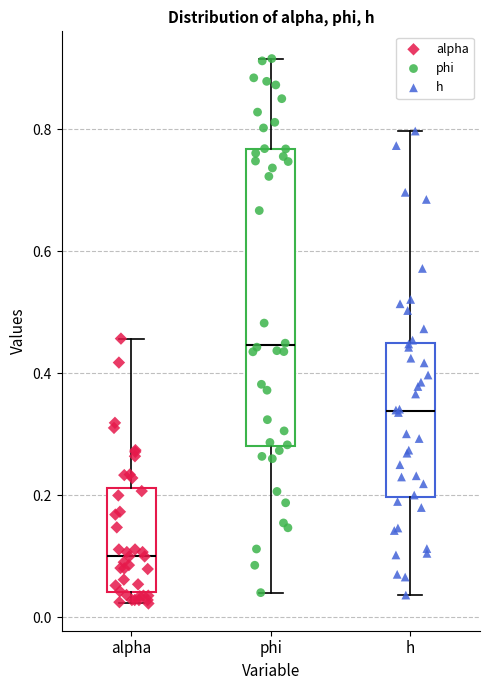

Which box has the lowest median line?

alpha